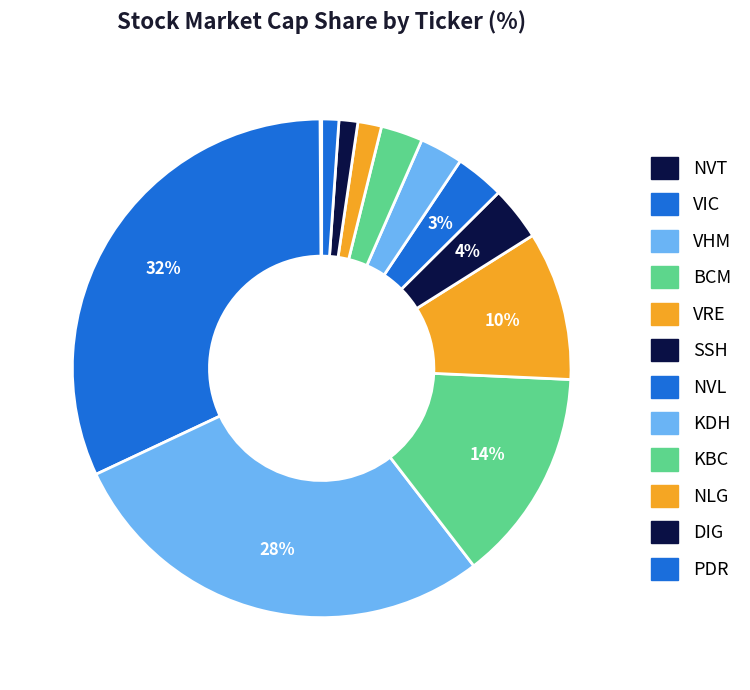

True or false: PDR accounts for 11% of the total.

False